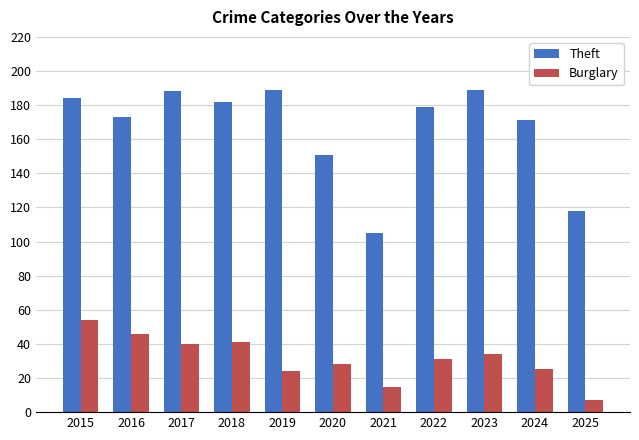

What is the difference between the maximum and minimum values in the Theft series?

84